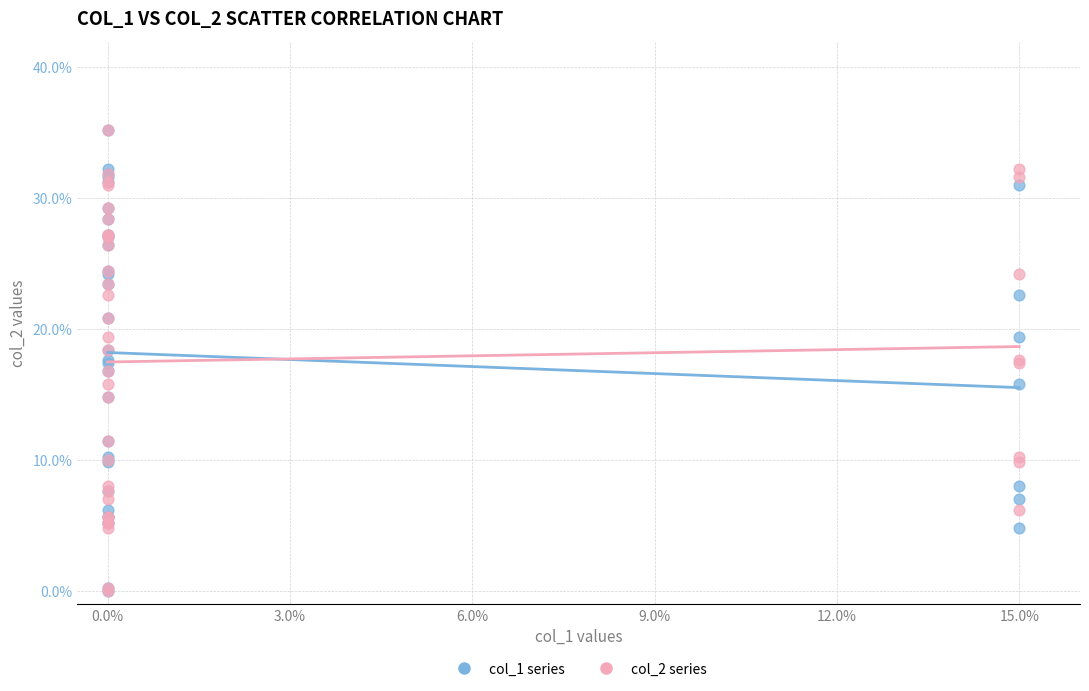

What are all the series names shown in the legend?

col_1 series, col_2 series